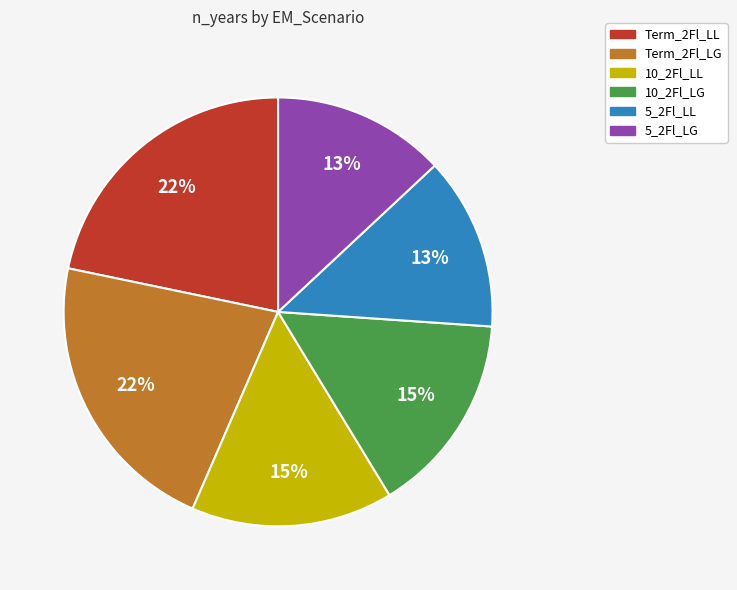

Approximately how many times larger is the value at 10_2Fl_LG compared to 10_2Fl_LL?

1.0